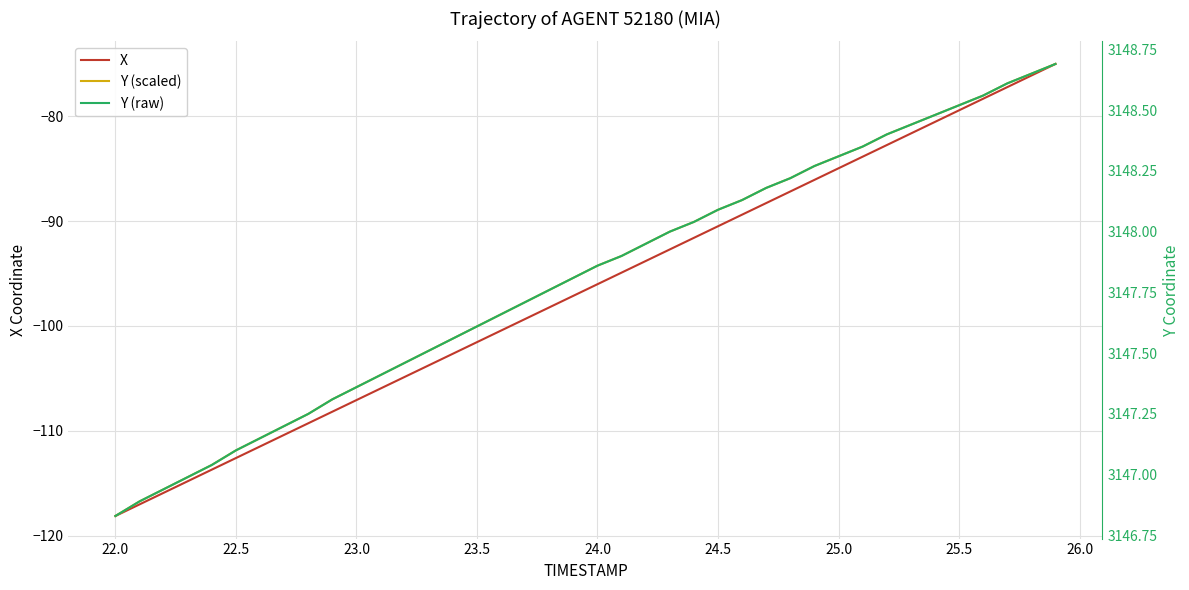

Is this an area chart (filled region under the line)?

No